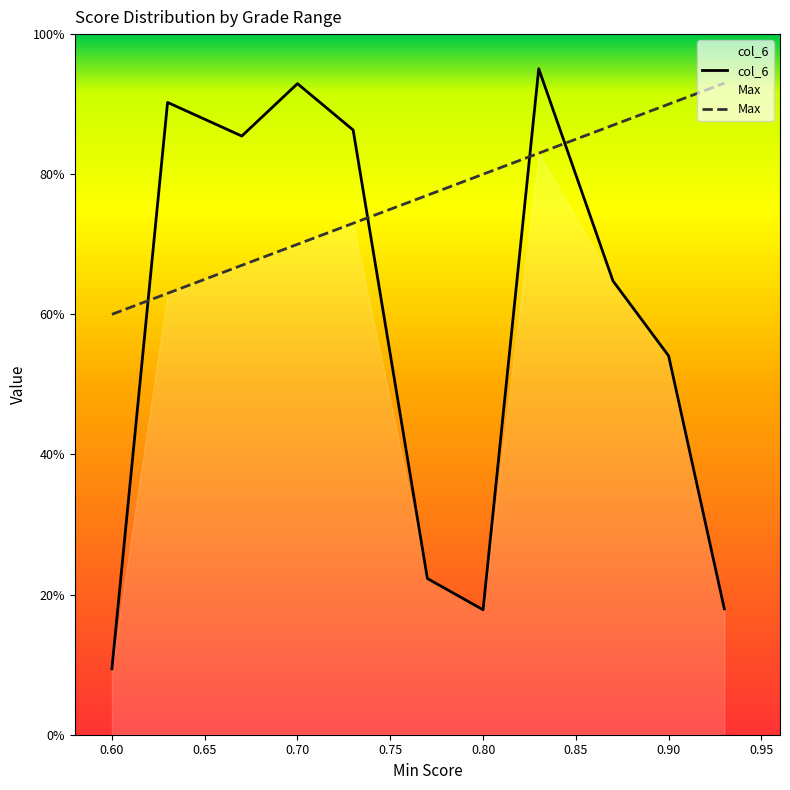

How many times do Max and col_6 cross each other?

4